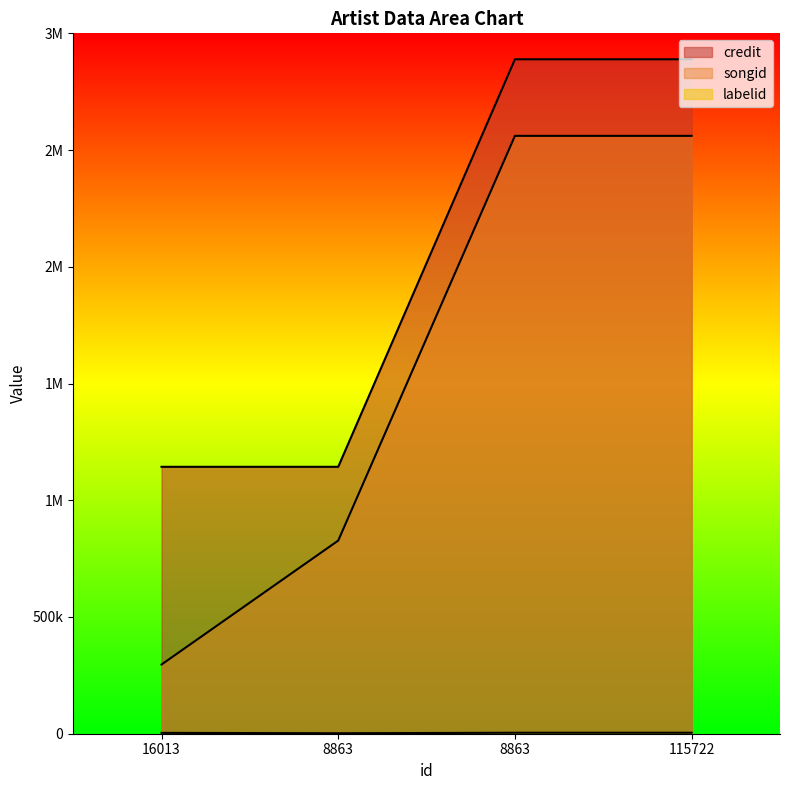

How many labelid values are between 3664 and 4135?

3